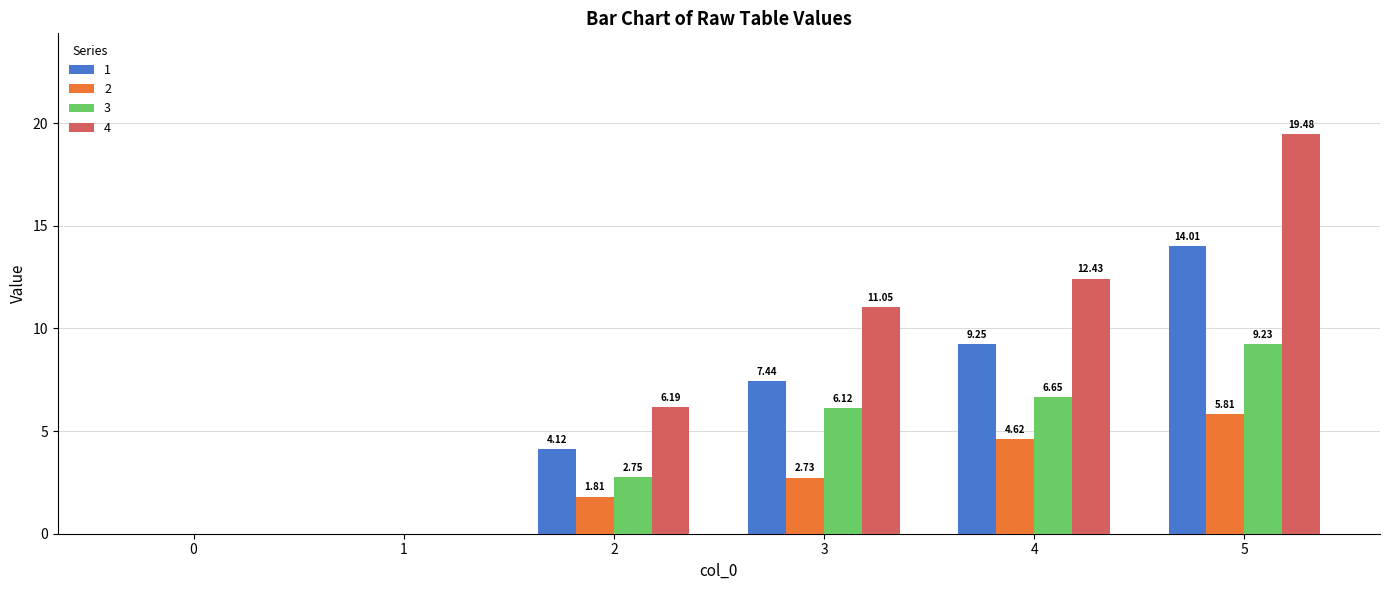

What is the total value across all series at 5?

48.5